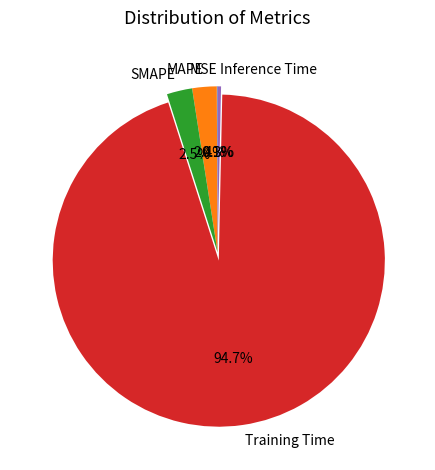

What is the total percentage of MAPE and Inference Time?

2.7%